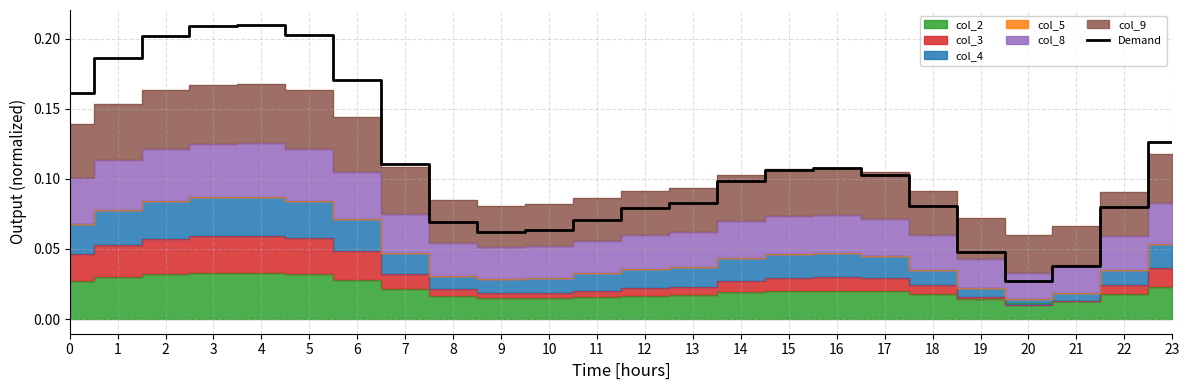

What is the difference between the second highest and minimum values?

0.2